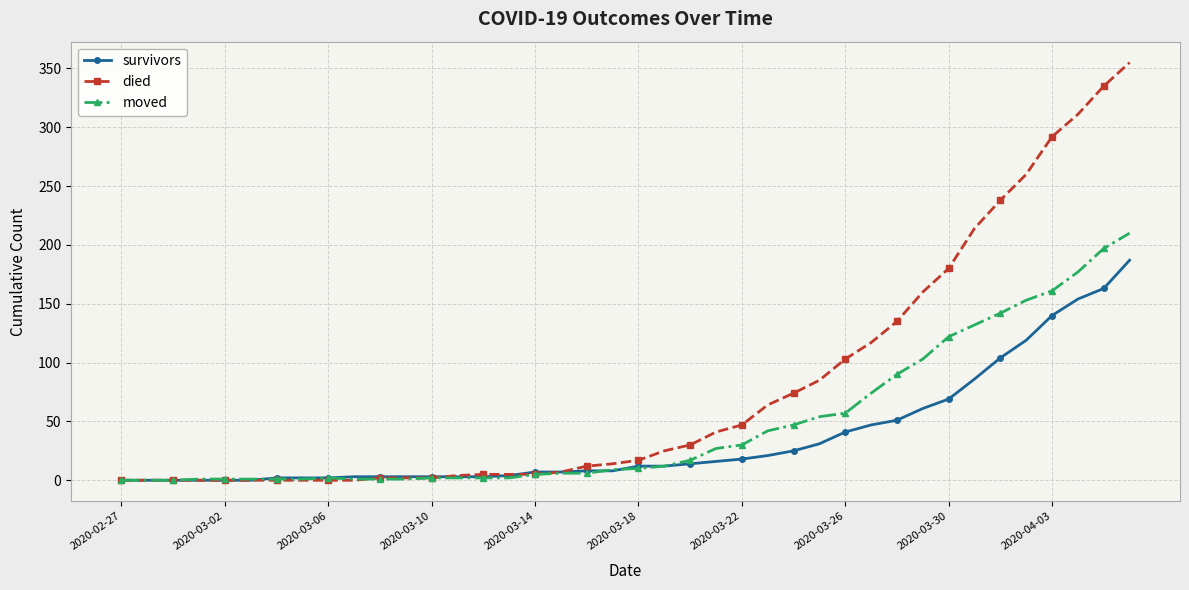

Rank the series by their maximum value, from lowest to highest.

survivors, moved, died